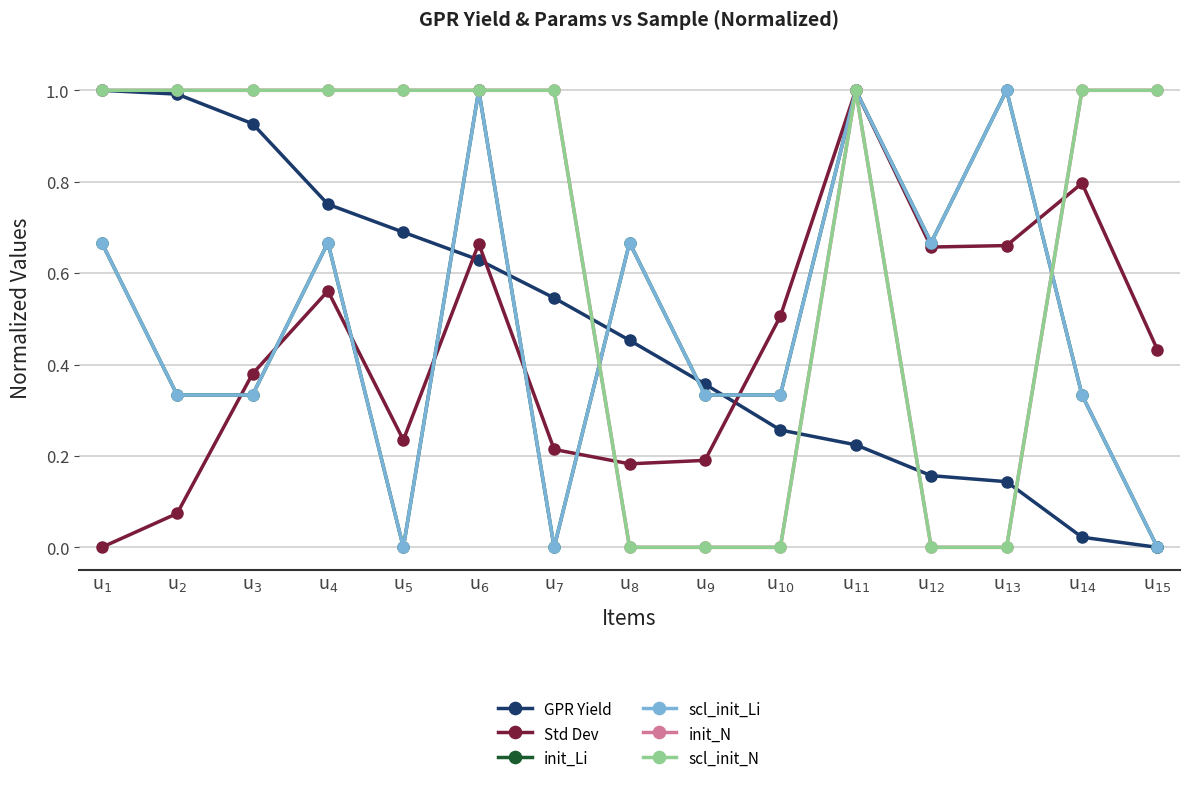

What position from the left is u$_{7}$?

7